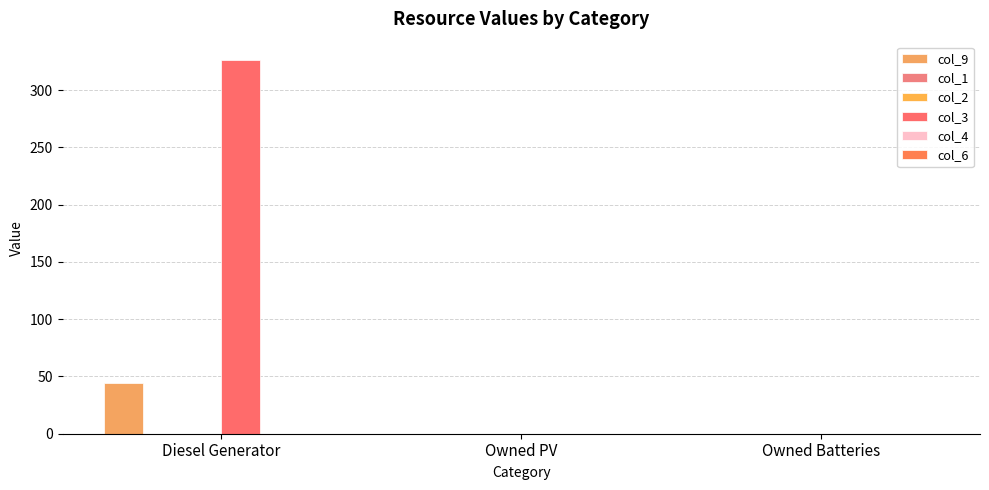

How many data points does each series have?

3